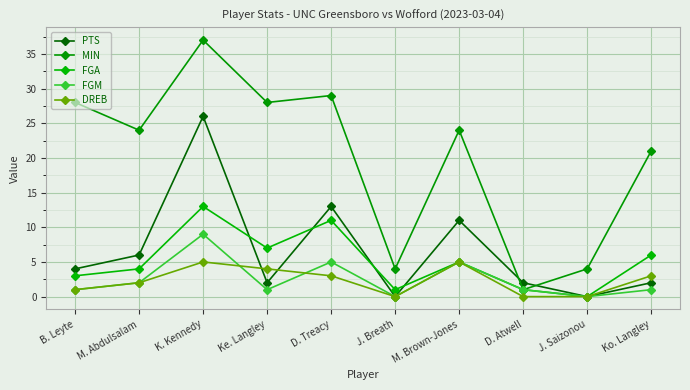

Is it true that MIN equals 37 at K. Kennedy?

True